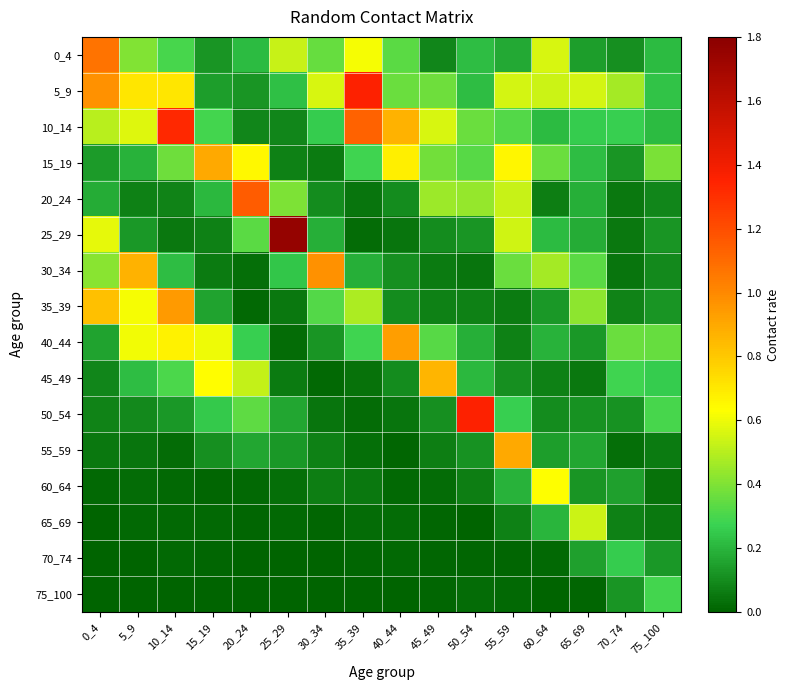

Which label corresponds to the largest value in the chart?

25_29